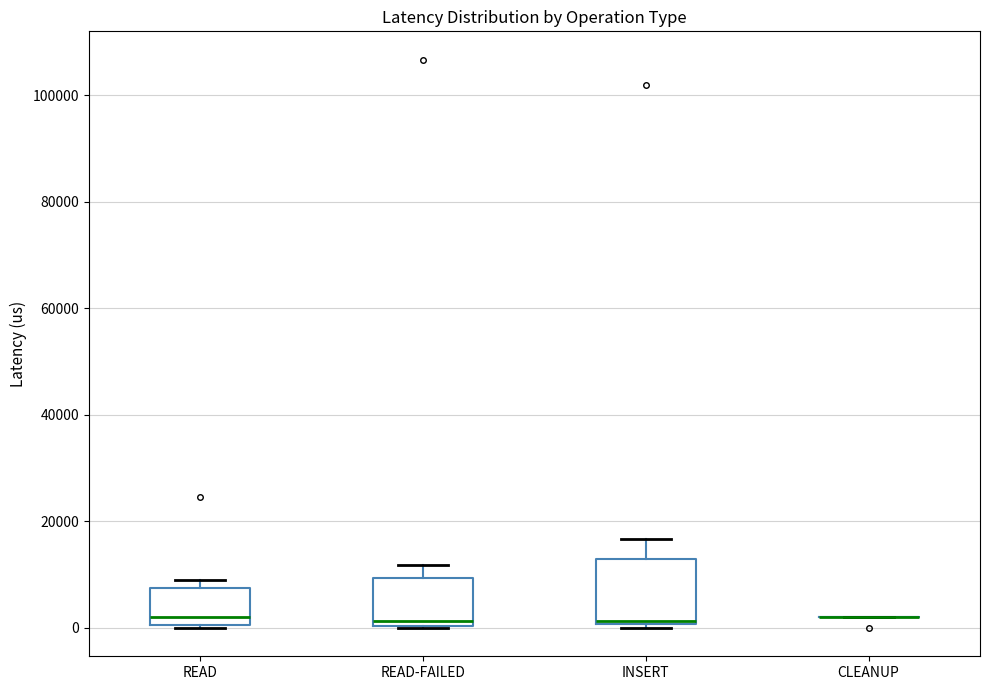

Reading left to right, transcribe this box plot: for each box, give where its median line is, the range the box spans, and where its two whiskers end, as read against the y-axis. The values are not printed on the chart, so give them approximately, as read against the axis.

READ: median 2000, box 0 to 8000, whiskers 0 to 8000 (just above the box's upper edge)
READ-FAILED: median 2000, box 0 to 10000, whiskers 0 to 12000
INSERT: median 2000, box 0 to 12000, whiskers 0 (just below the box's lower edge) to 16000
CLEANUP: box collapsed to a line at 2000, whiskers 2000 to 2000